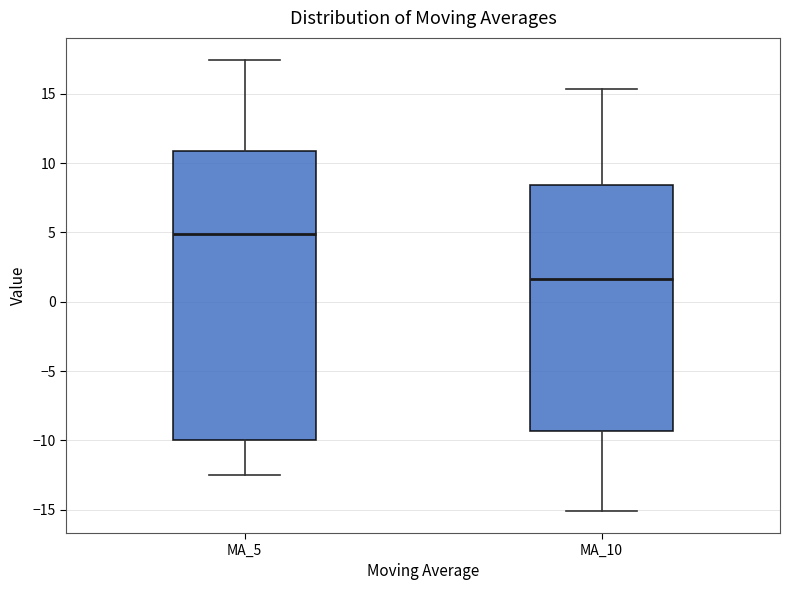

Which box is the tallest, from its lower edge to its upper edge?

MA_5